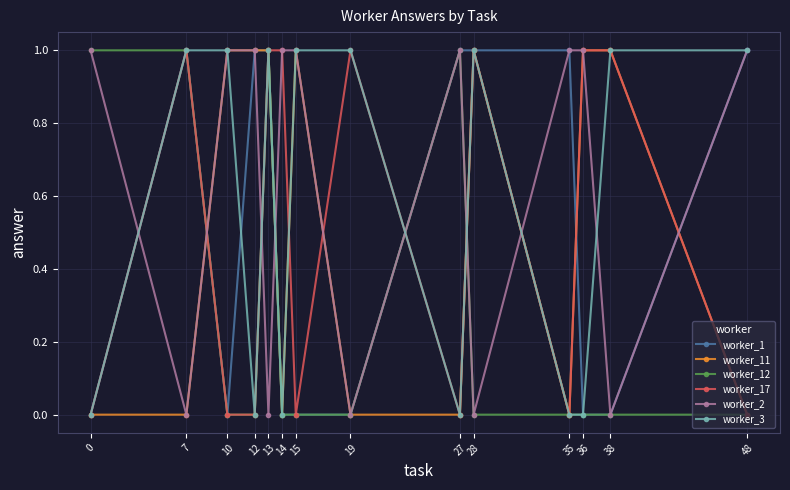

At which category does worker_3 reach its first local valley?

12